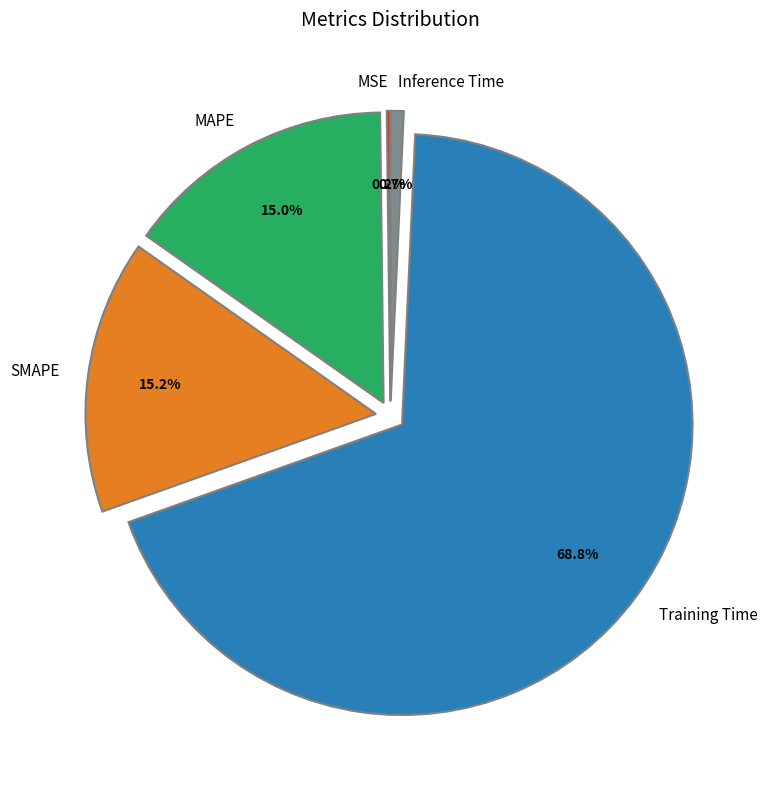

Which slice represents more than half of the pie?

Training Time